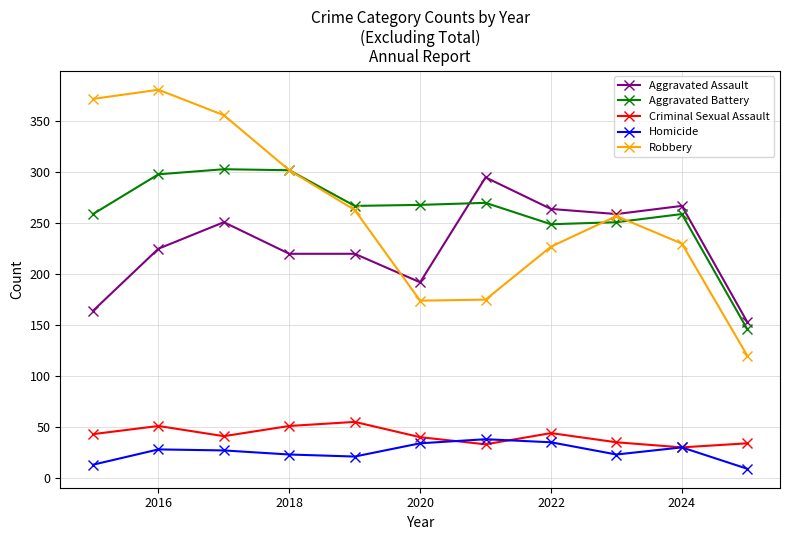

True or false: Homicide and Aggravated Battery intersect in this chart.

False